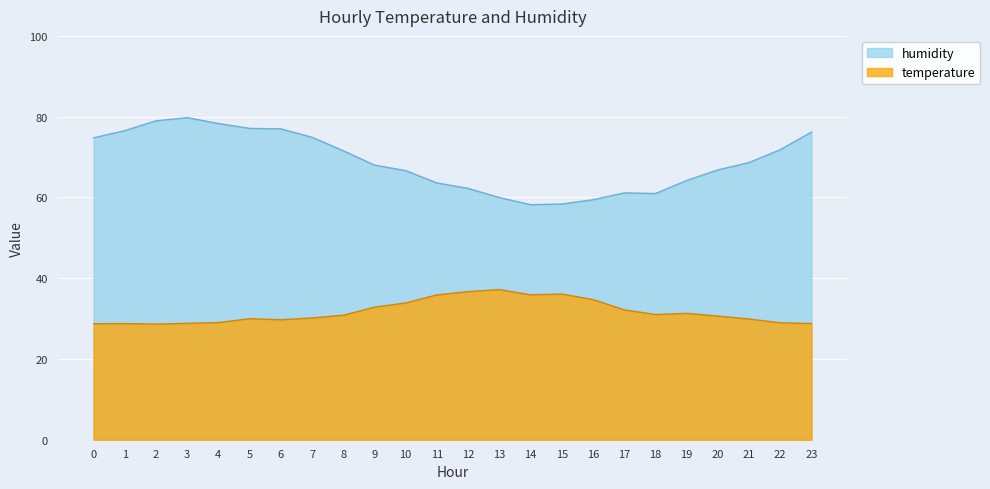

Is the value of temperature at 23 greater than the value of humidity at 13?

No